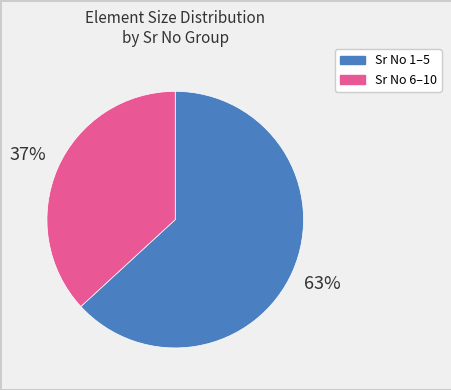

Is there a majority slice in this chart?

Yes